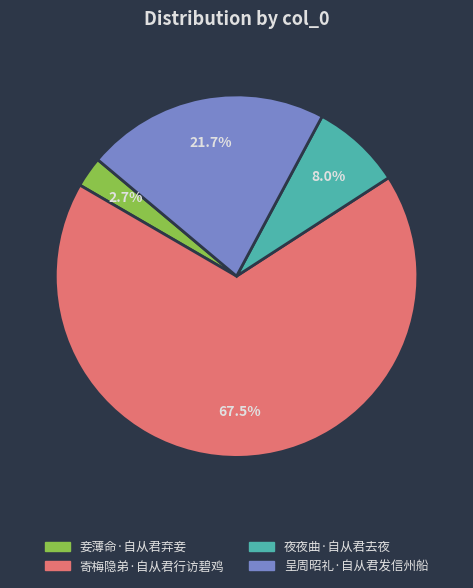

Which has a higher value, 呈周昭礼·自从君发信州船 or 夜夜曲·自从君去夜?

呈周昭礼·自从君发信州船